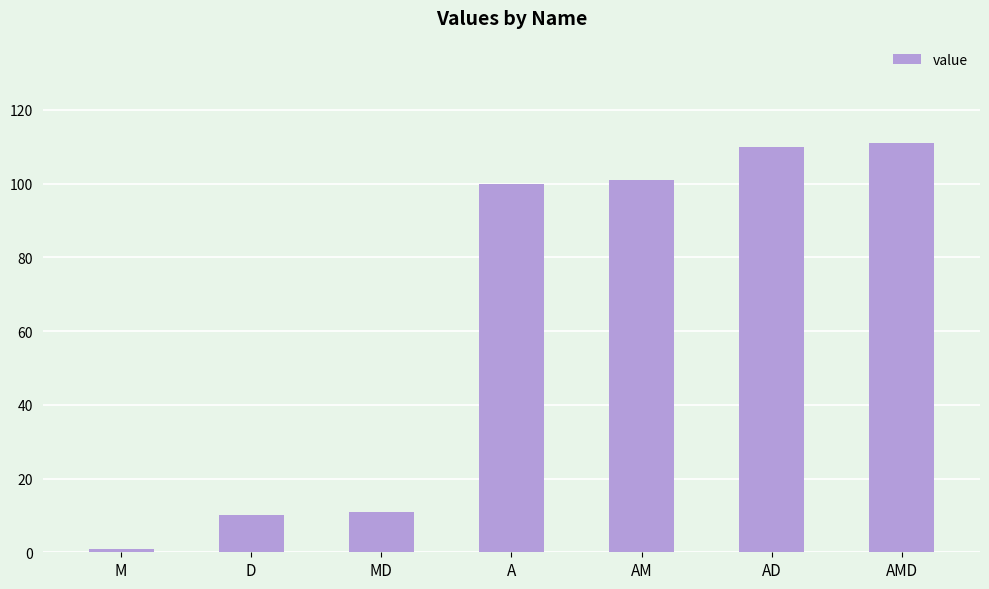

What is the sum of the values at MD and AM?

112